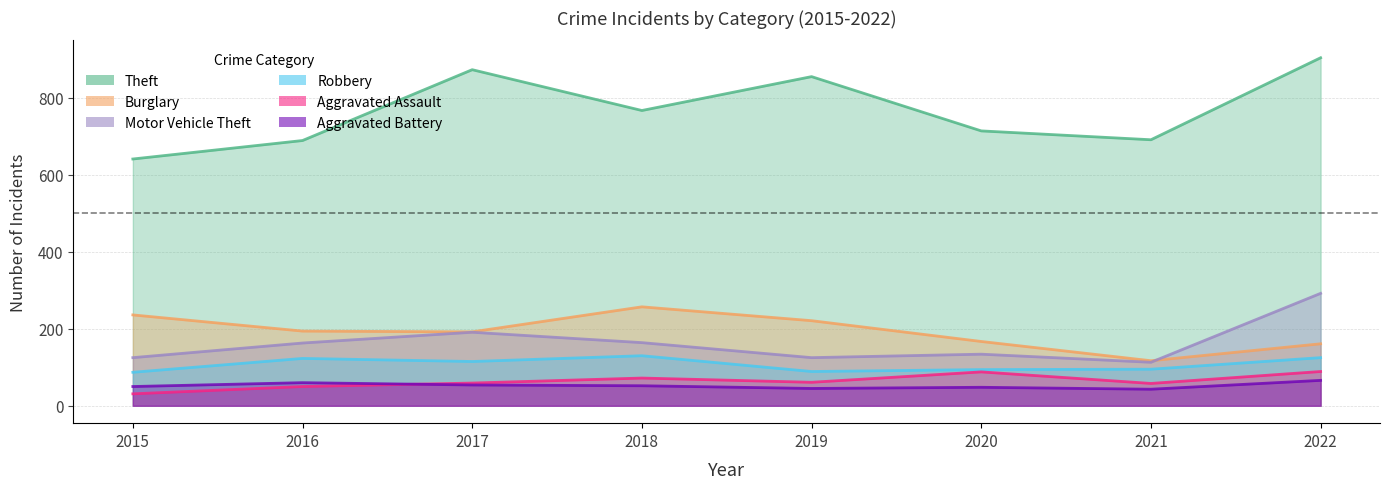

Rank the categories by Robbery value from lowest to highest.

2015, 2019, 2020, 2021, 2017, 2016, 2022, 2018